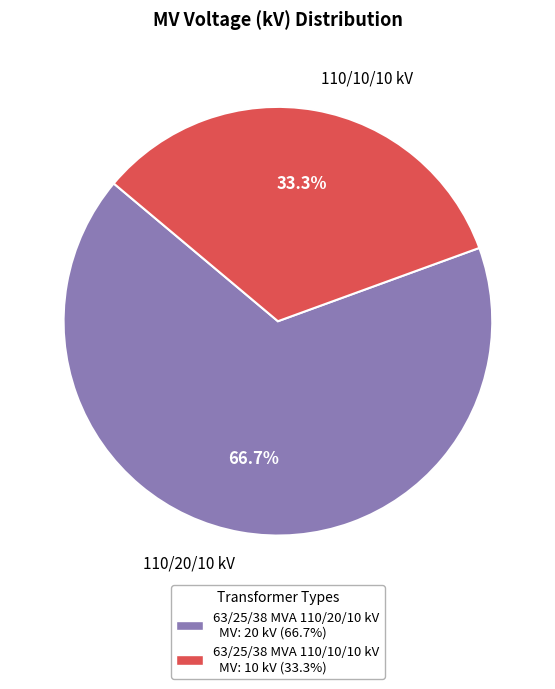

Count the number of slices in the pie.

2